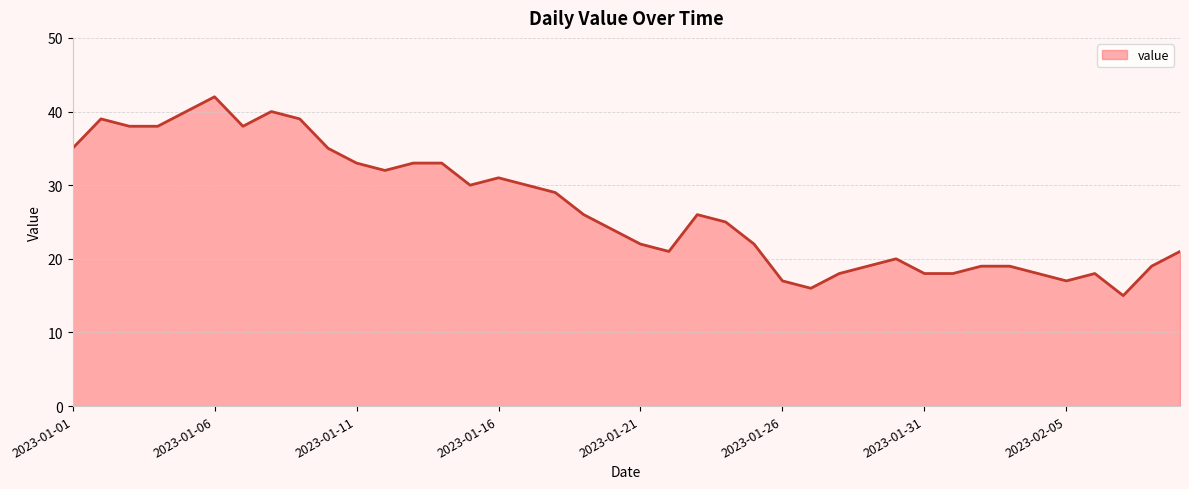

Does the chart display data point markers on the line(s)?

No